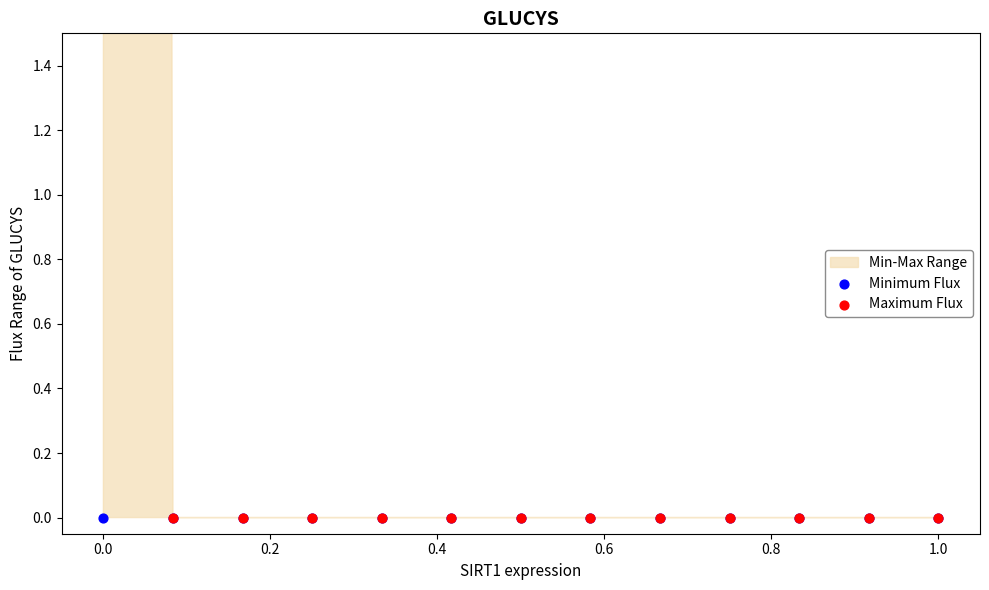

Which series has the widest spread of Y values?

Maximum Flux